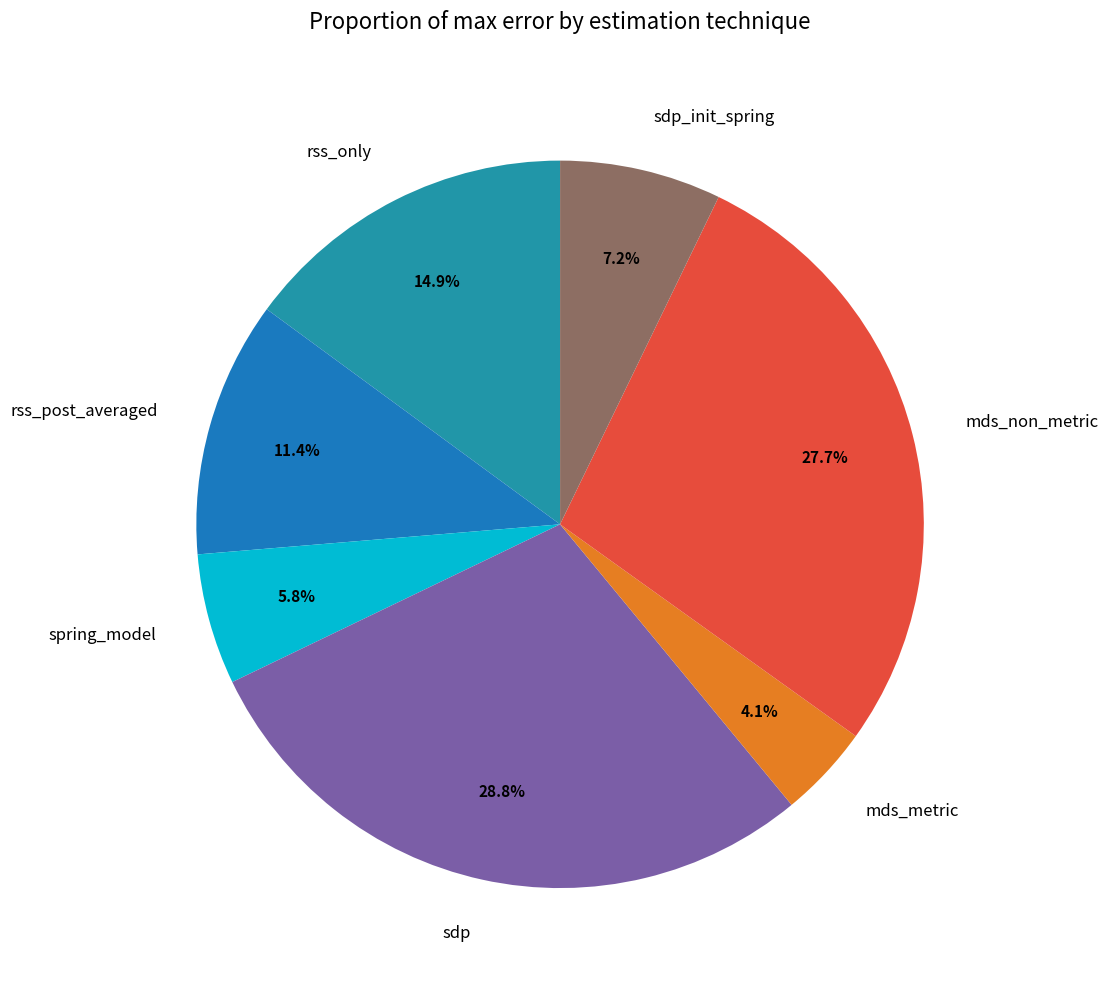

Is there any slice that represents more than half of the pie?

No